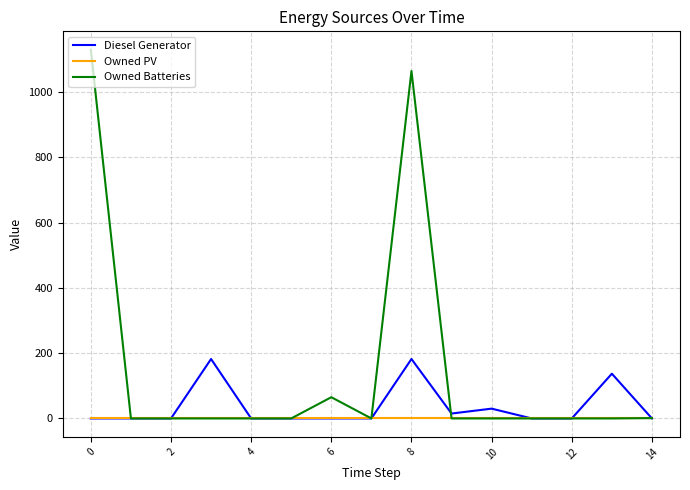

Which series has the largest total across all categories?

Owned Batteries